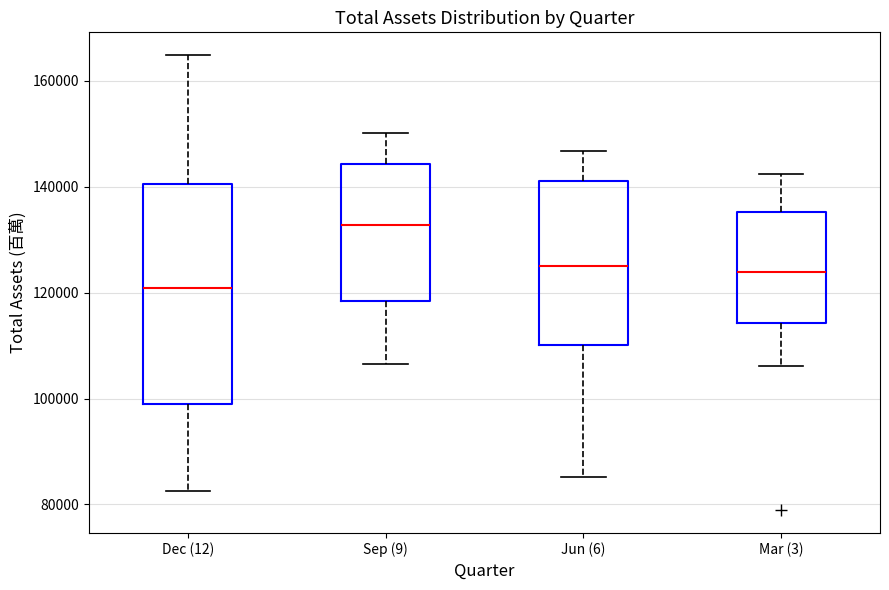

Which box's median line is the lowest?

Dec (12)